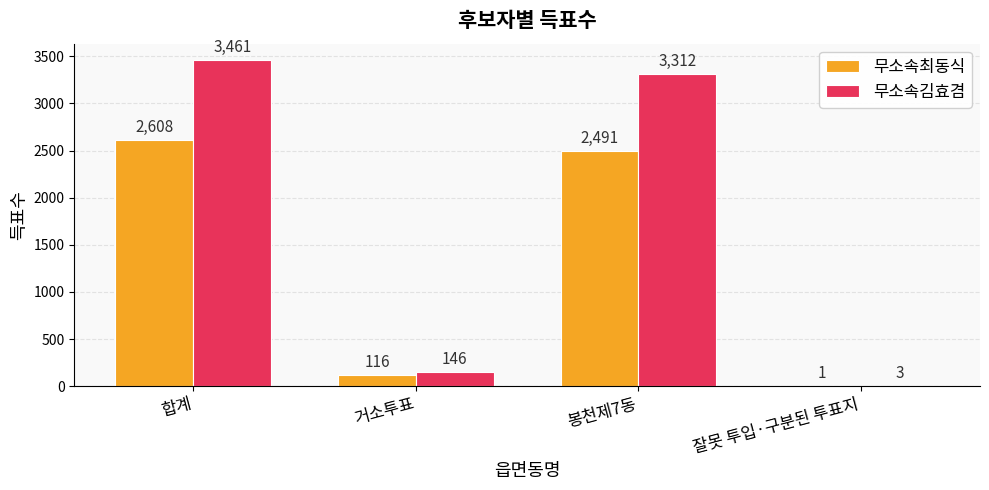

Between 거소투표 and 봉천제7동, which series saw the biggest shift?

무소속김효겸